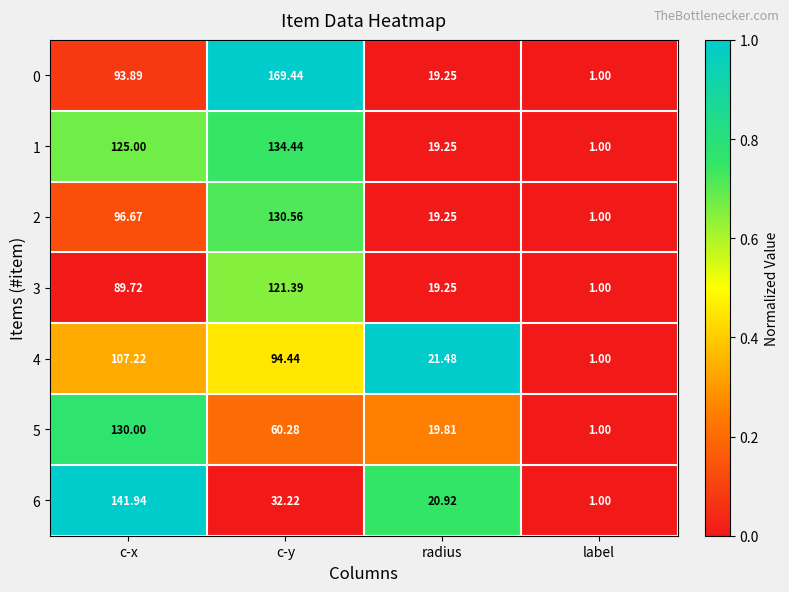

At which category does the chart reach its minimum across all series?

label